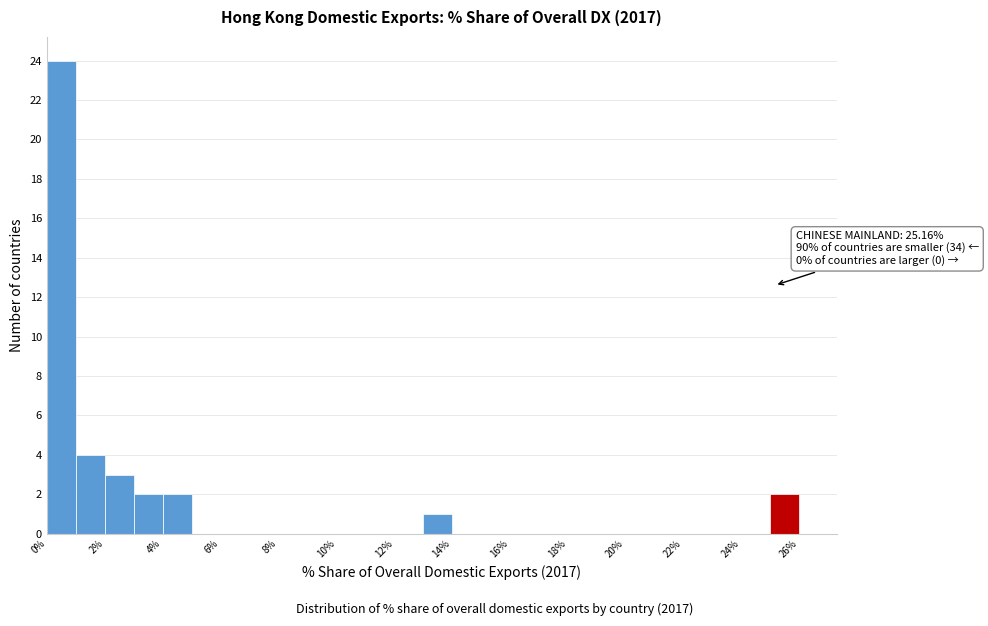

Which range on the x-axis has the tallest bar?

0 to 1